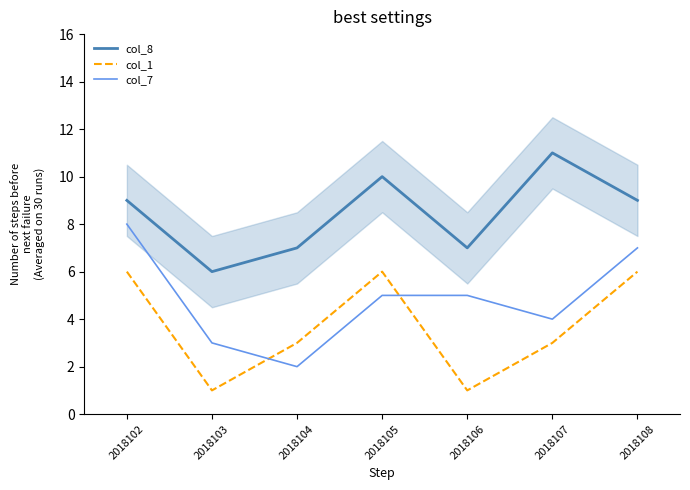

What are all the series names shown in the legend?

col_8, col_1, col_7